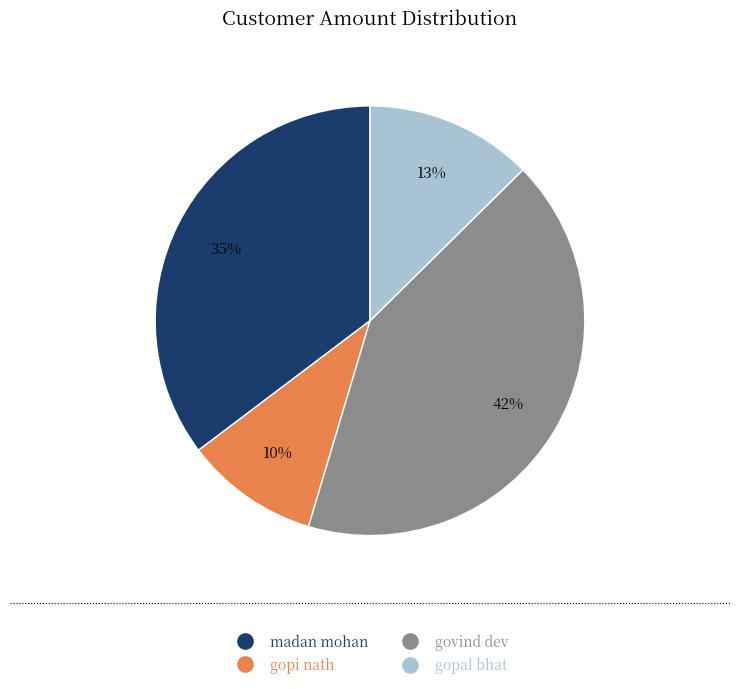

To the nearest percent, what percentage of the pie is gopal bhat?

13%